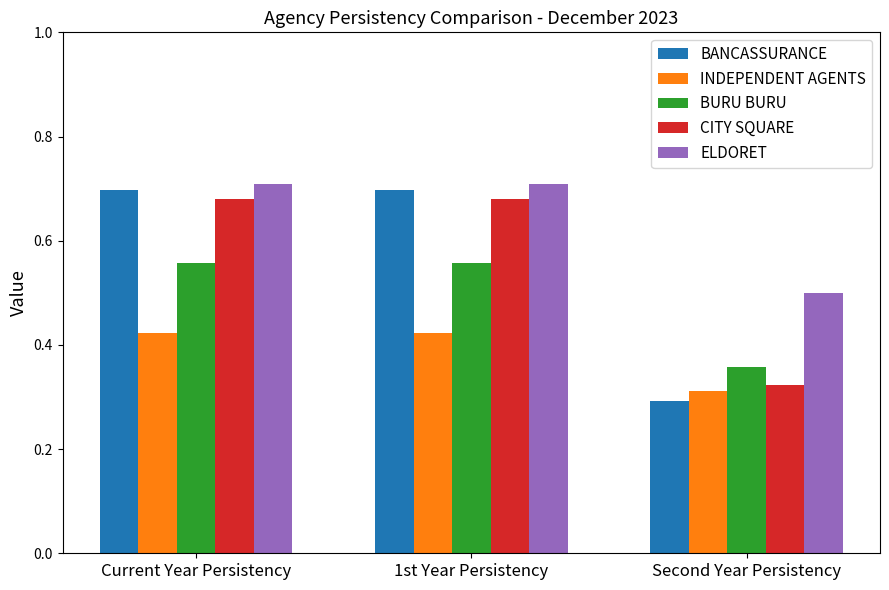

List the series in order of their peak value, highest first.

ELDORET, BANCASSURANCE, CITY SQUARE, BURU BURU, INDEPENDENT AGENTS